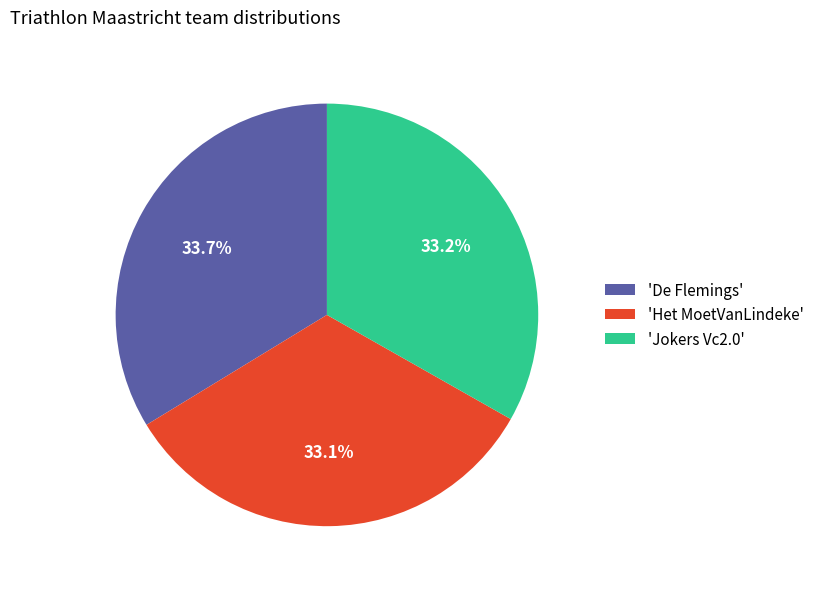

Do 'Jokers Vc2.0' and 'Het MoetVanLindeke' together represent more than half of the pie?

Yes